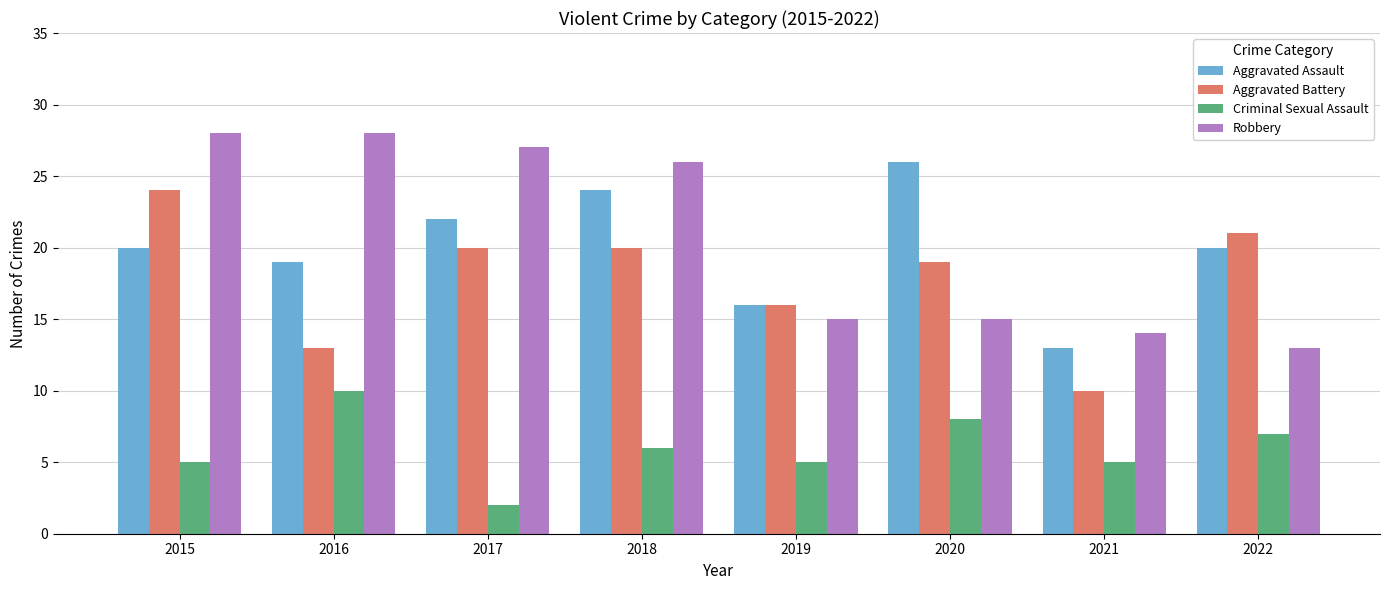

How many bars are there in total?

32